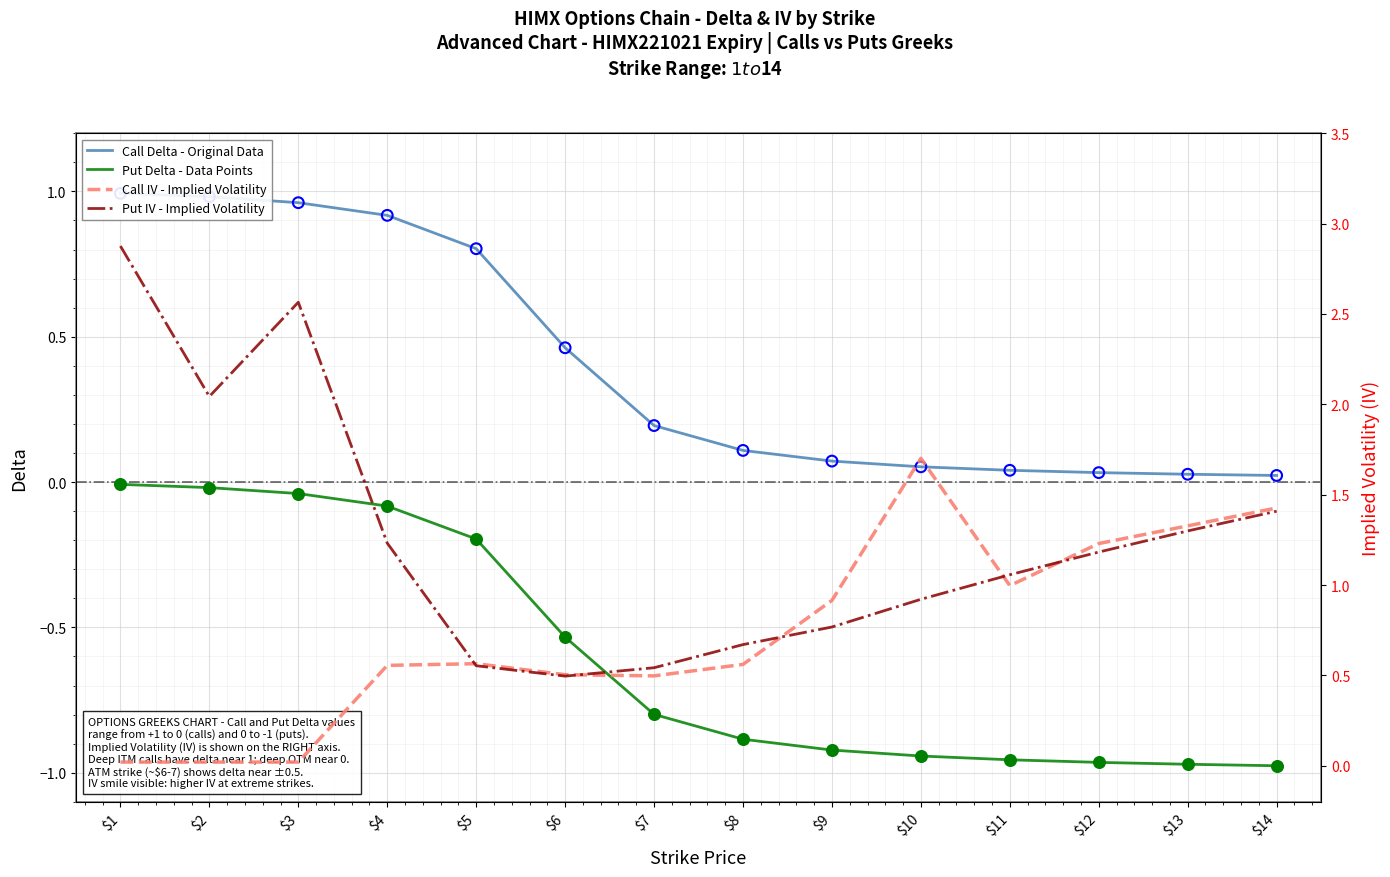

Is the value of Put IV - Implied Volatility at $3 greater than the value of Call Delta - Original Data at $13?

Yes